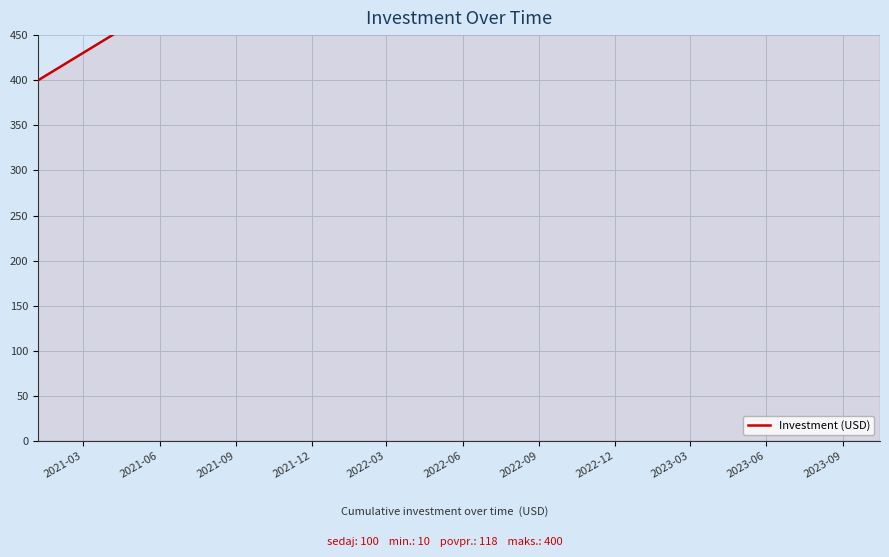

Which category has the lowest value across all series?

2021-03